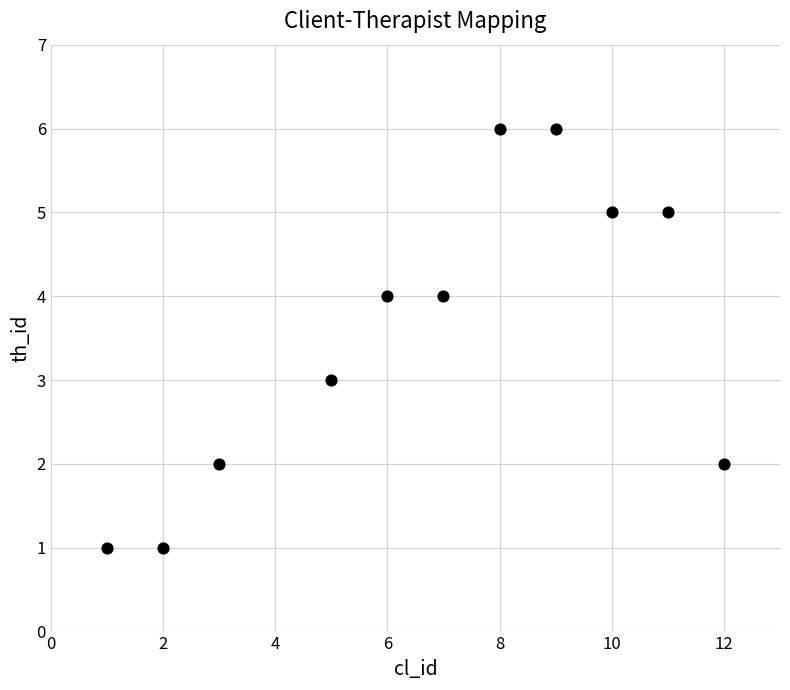

What is the range of Y values (max minus min)?

5